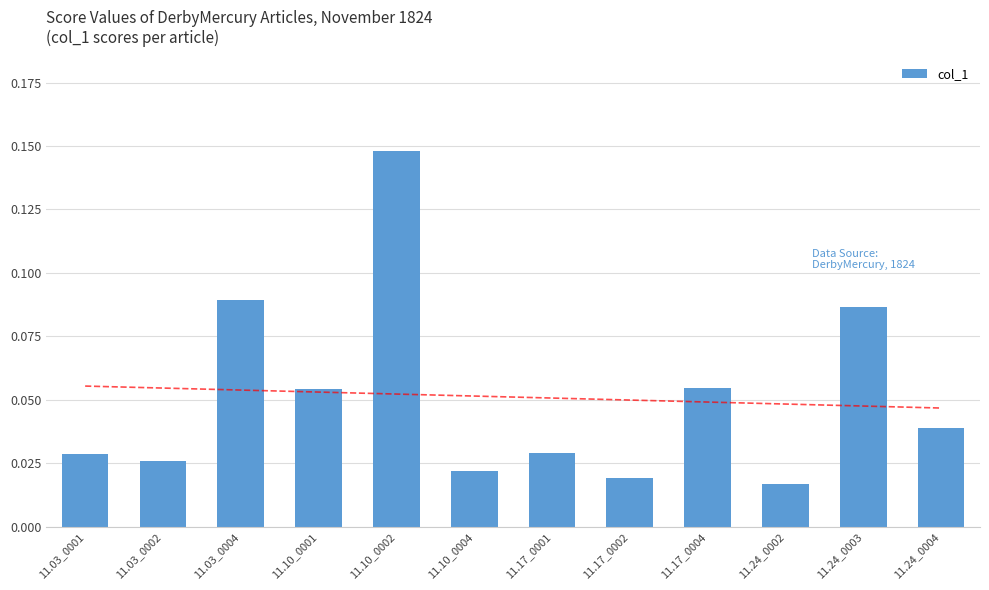

How many bars are there in total?

12